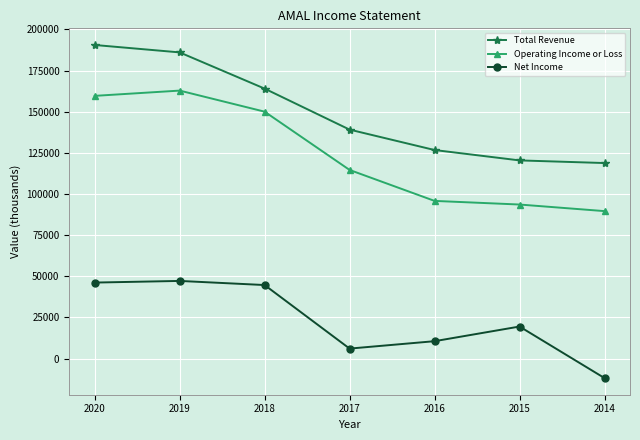

What is the maximum value shown in the chart?

190500